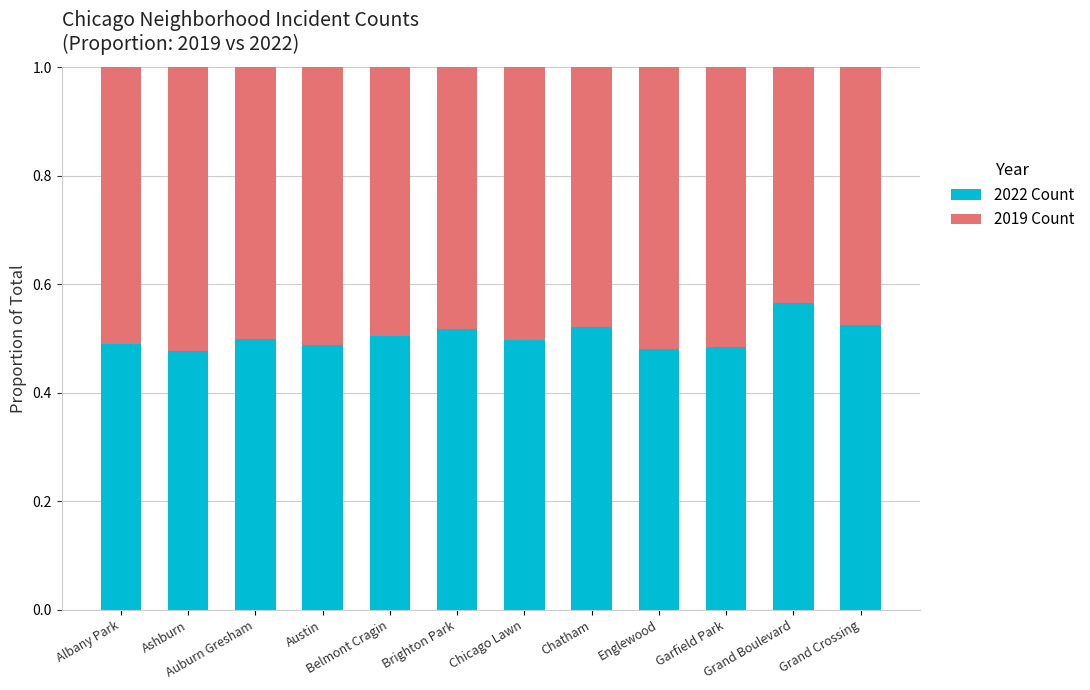

How many 2022 Count values are between 0 and 1?

12